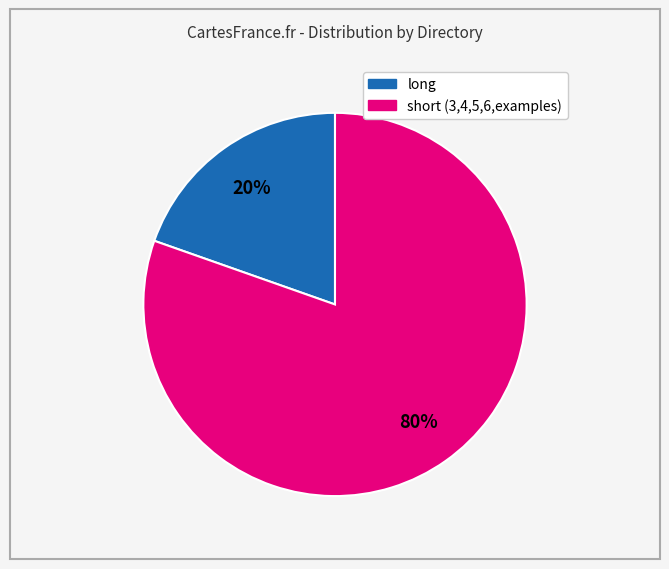

How many slices are in this pie chart?

2